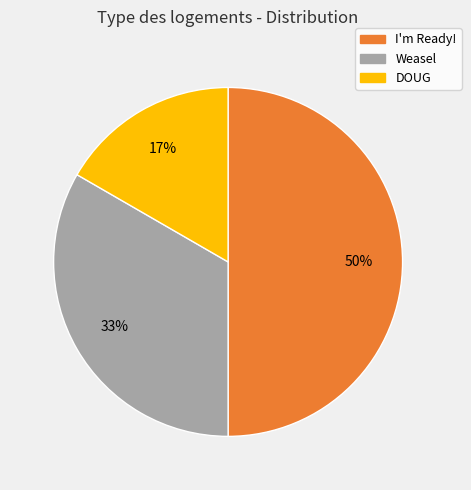

Which slice is the largest?

I'm Ready!